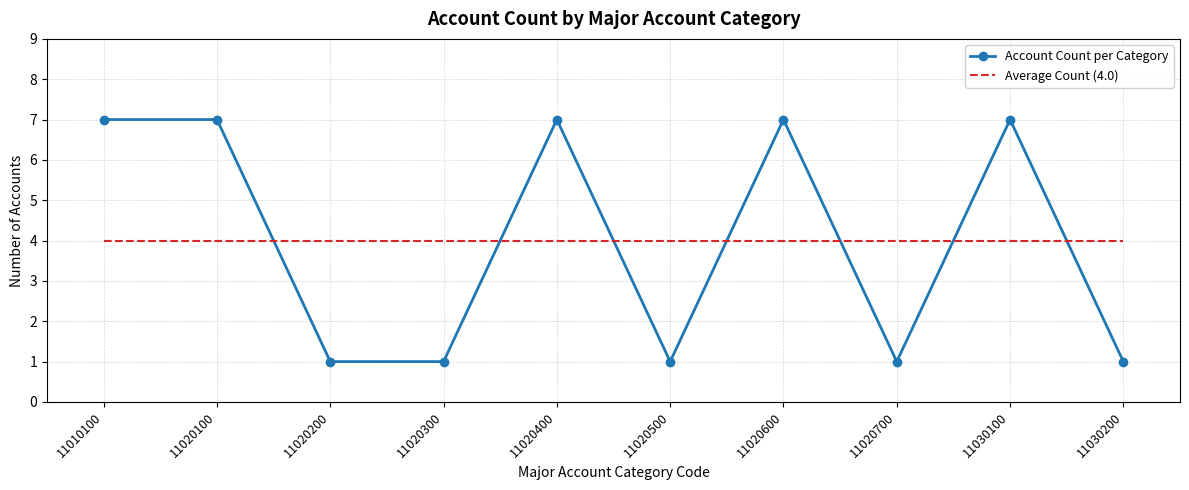

True or false: Account Count per Category has a value of 11 at 11020100.

False